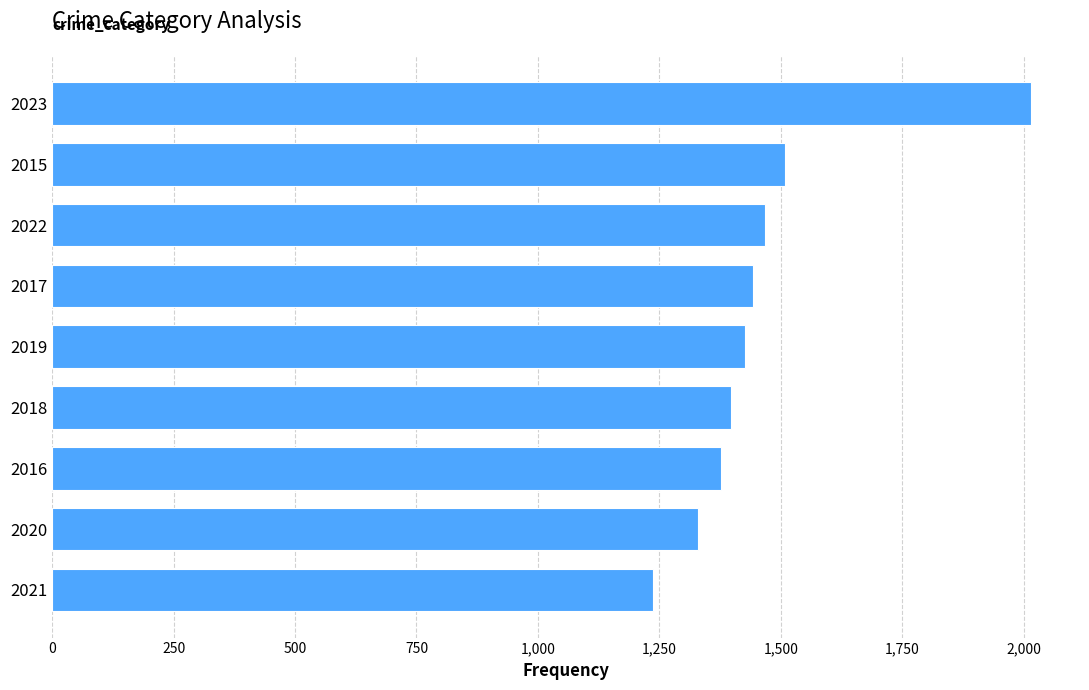

Approximately how many times larger is the value at 2023 compared to 2015?

1.3